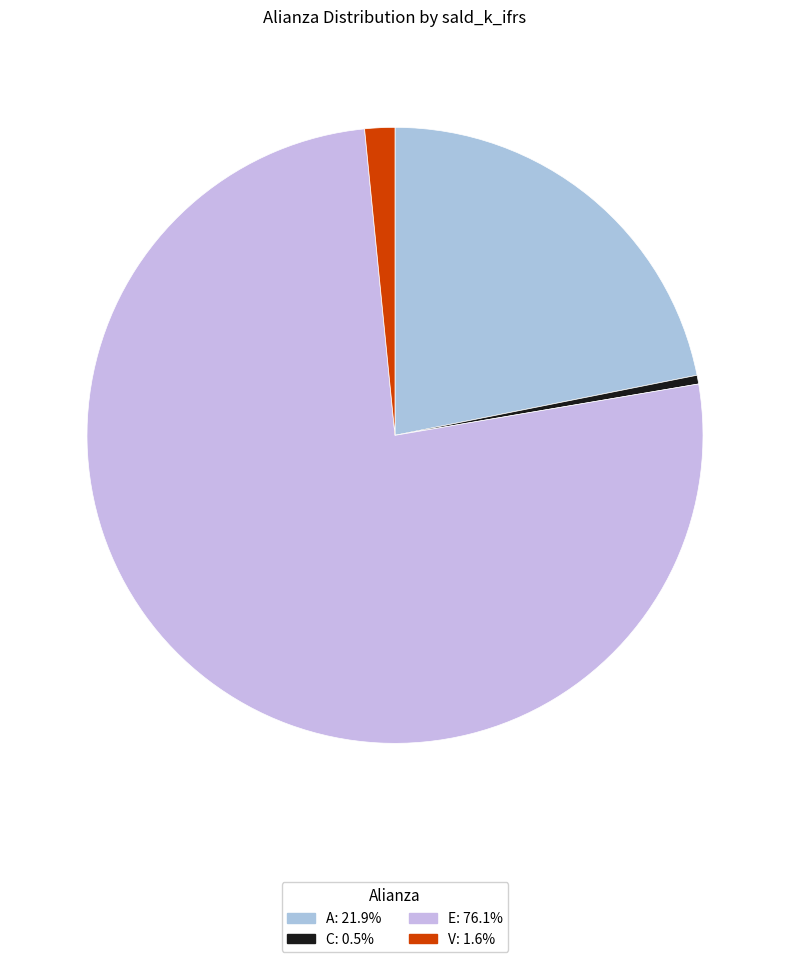

To the nearest percent, what is the average slice percentage?

25%